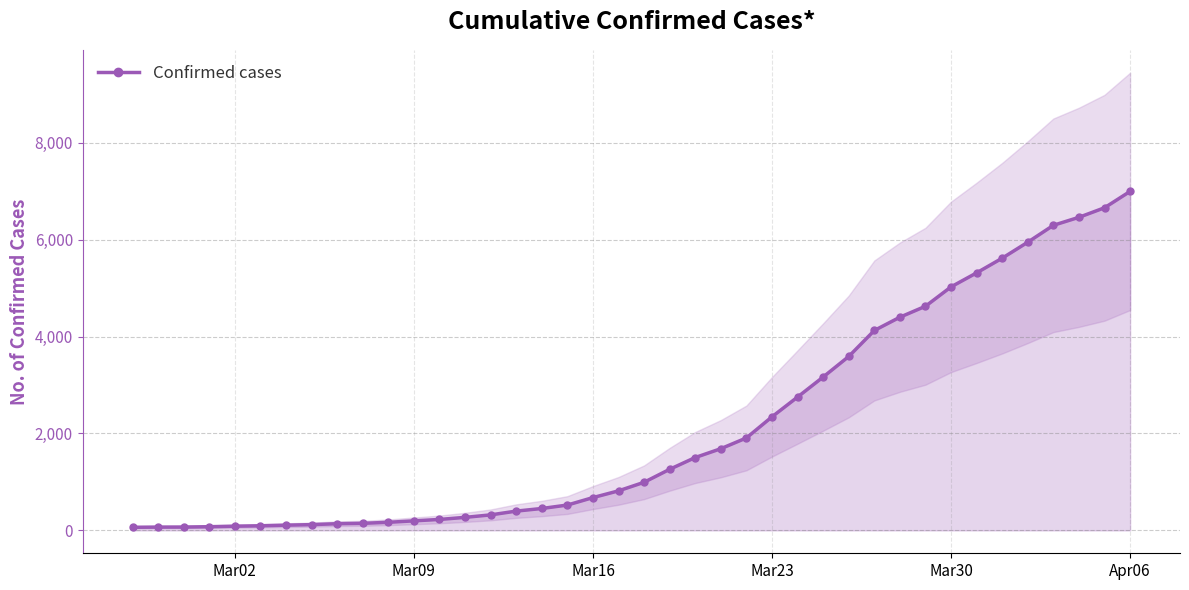

Reading left to right, extract all data points from this chart.

64	68	69	76	87	95	108	119	138	146	167	197	226	269	320	398	452	523	677	816	993	1261	1504	1686	1908	2344	2752	3165	3589	4125	4399	4625	5025	5314	5617	5947	6295	6460	6657	6995